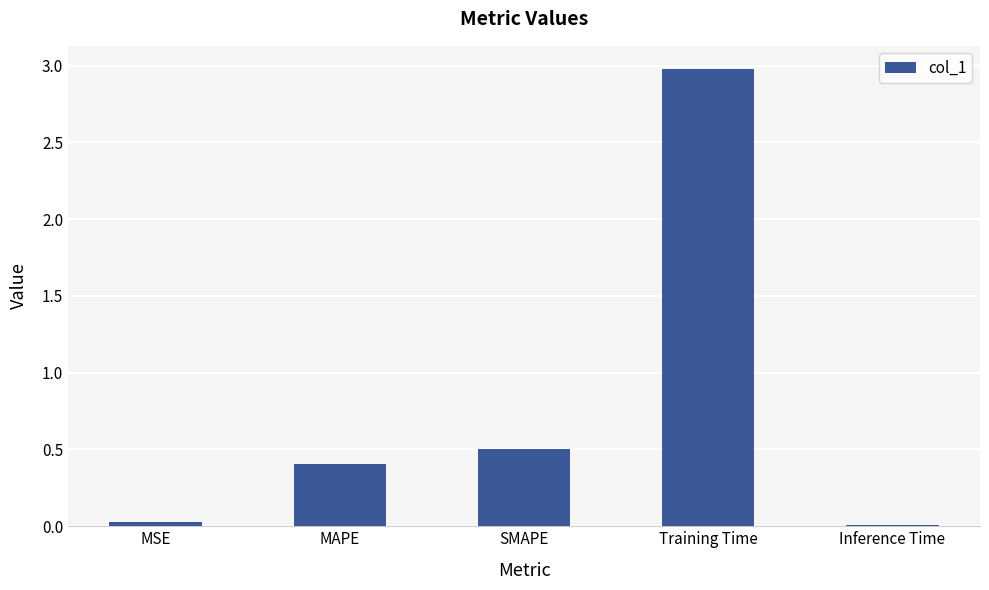

What is the difference between the second highest and second lowest values?

0.5